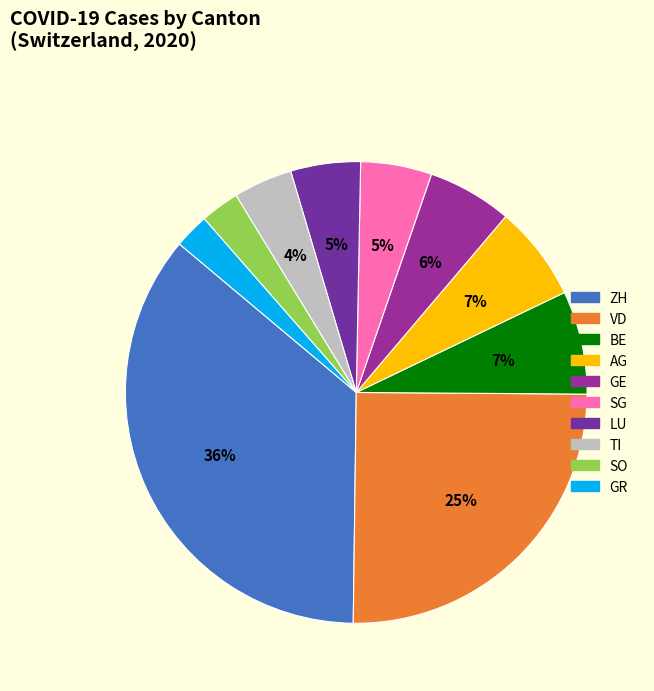

To the nearest percent, what percentage of the pie is TI?

4%